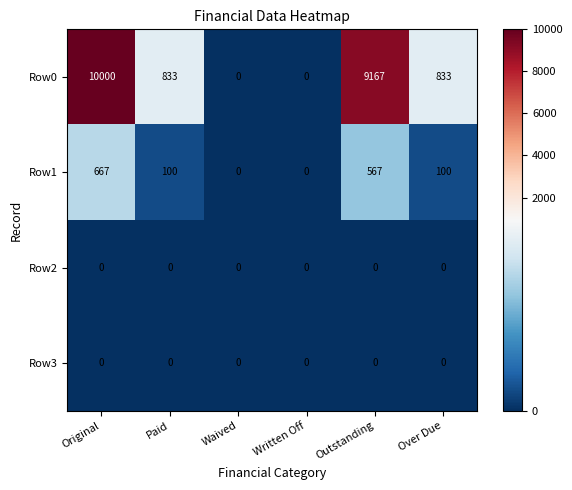

Reading left to right, list all the values displayed in this chart.

Row0: Original=10000	Paid=833	Waived=0	Written Off=0	Outstanding=9167	Over Due=833
Row1: Original=667	Paid=100	Waived=0	Written Off=0	Outstanding=567	Over Due=100
Row2: Original=0	Paid=0	Waived=0	Written Off=0	Outstanding=0	Over Due=0
Row3: Original=0	Paid=0	Waived=0	Written Off=0	Outstanding=0	Over Due=0